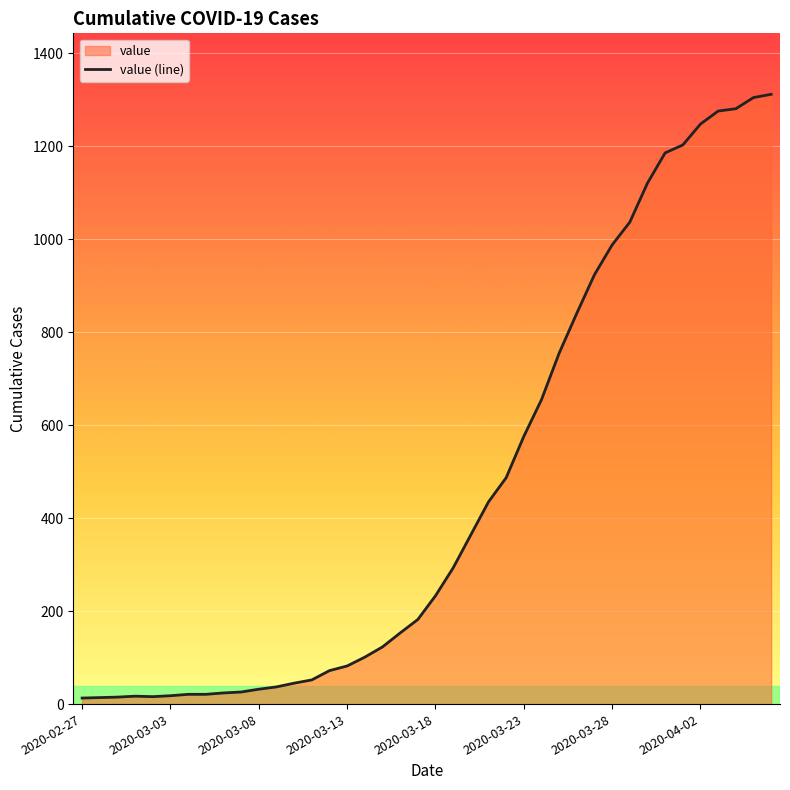

What is the ratio of the value at 2020-03-23 to the value at 2020-03-28?

0.6